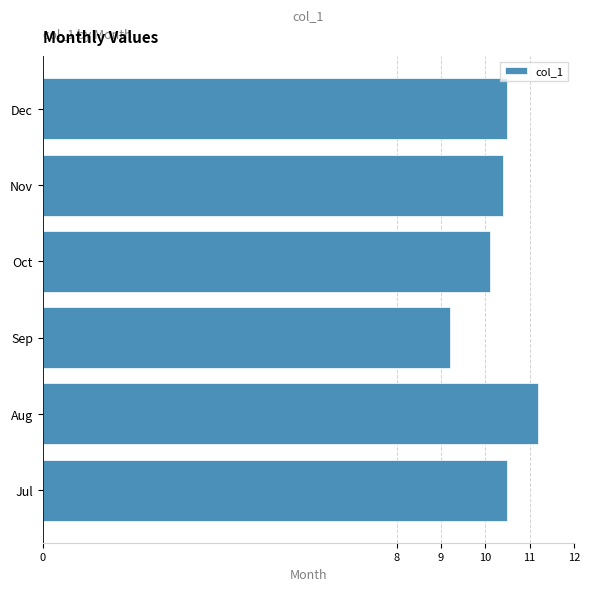

Reading top to bottom, extract all data points from this chart.

Dec=10.5	Nov=10.4	Oct=10.1	Sep=9.2	Aug=11.2	Jul=10.5